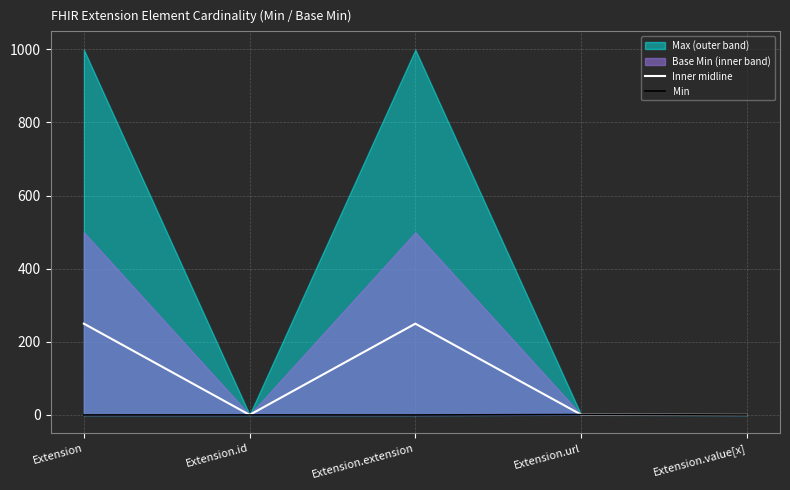

The Inner midline series shows 249.7 at Extension.extension. True or false?

True